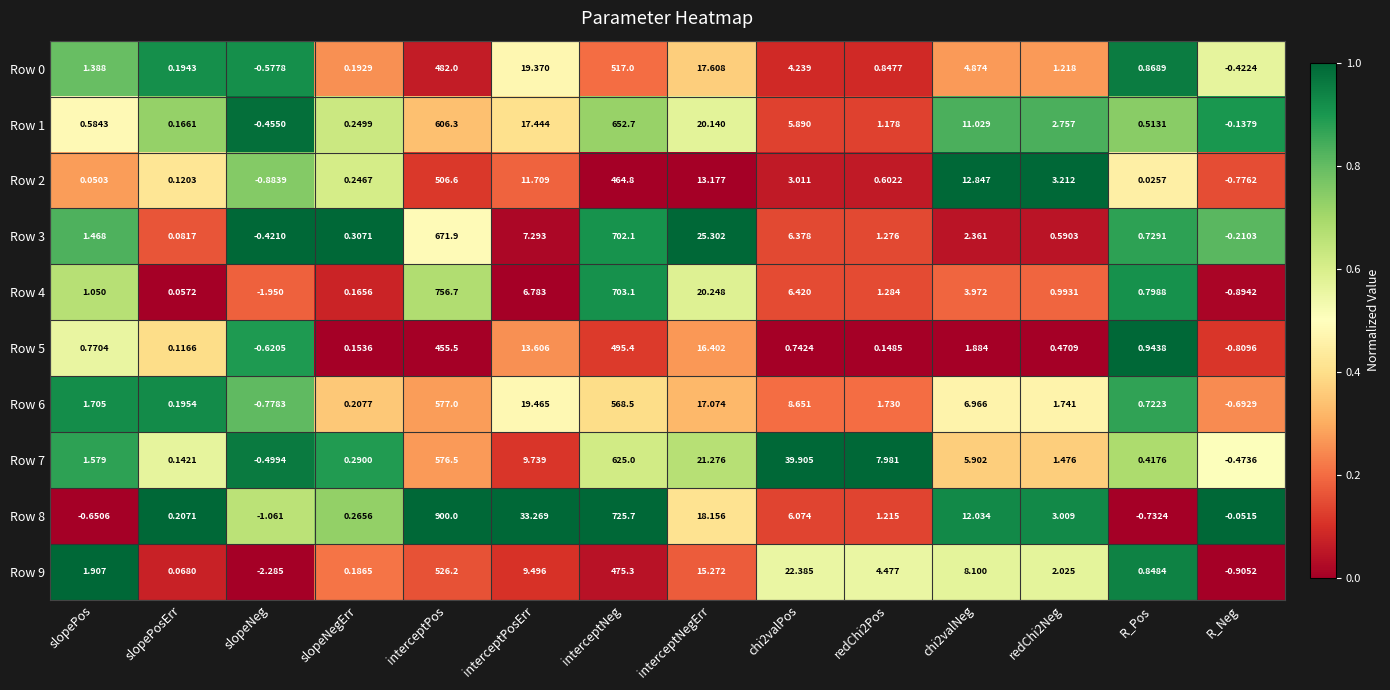

At which category is the sum across all series the highest?

interceptPos